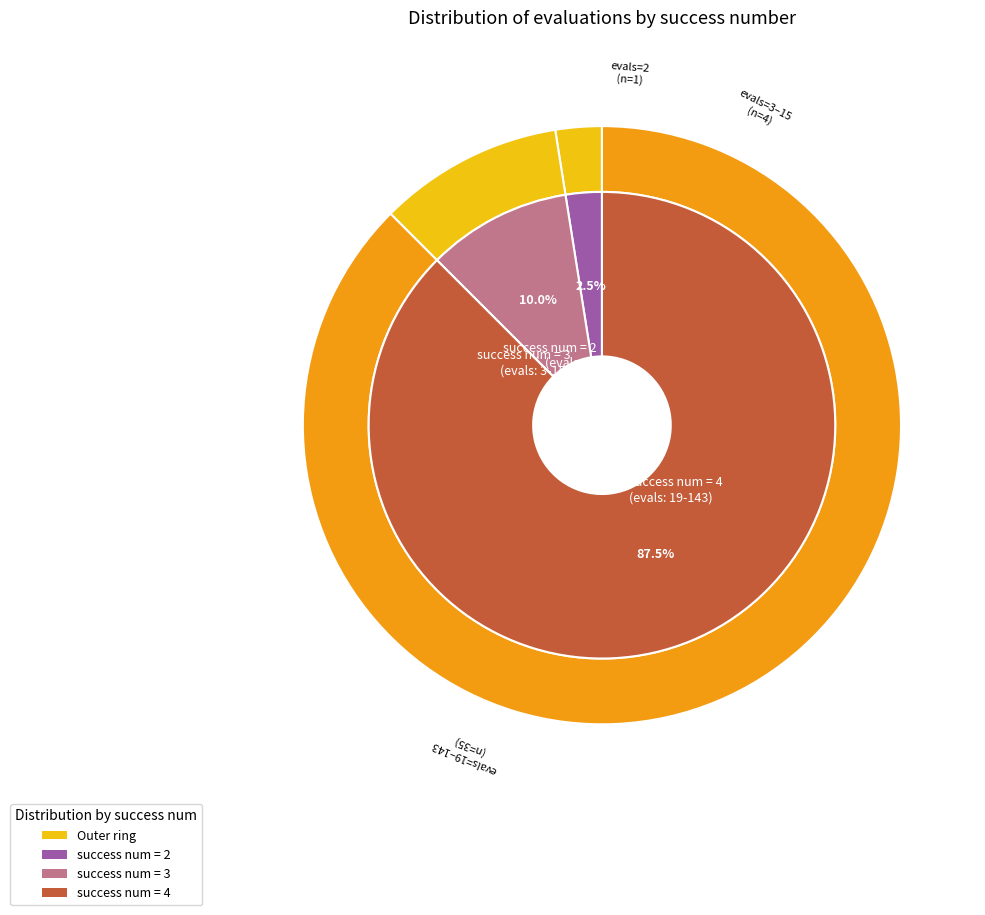

The success num = 2 slice represents 32% of the pie. True or false?

False